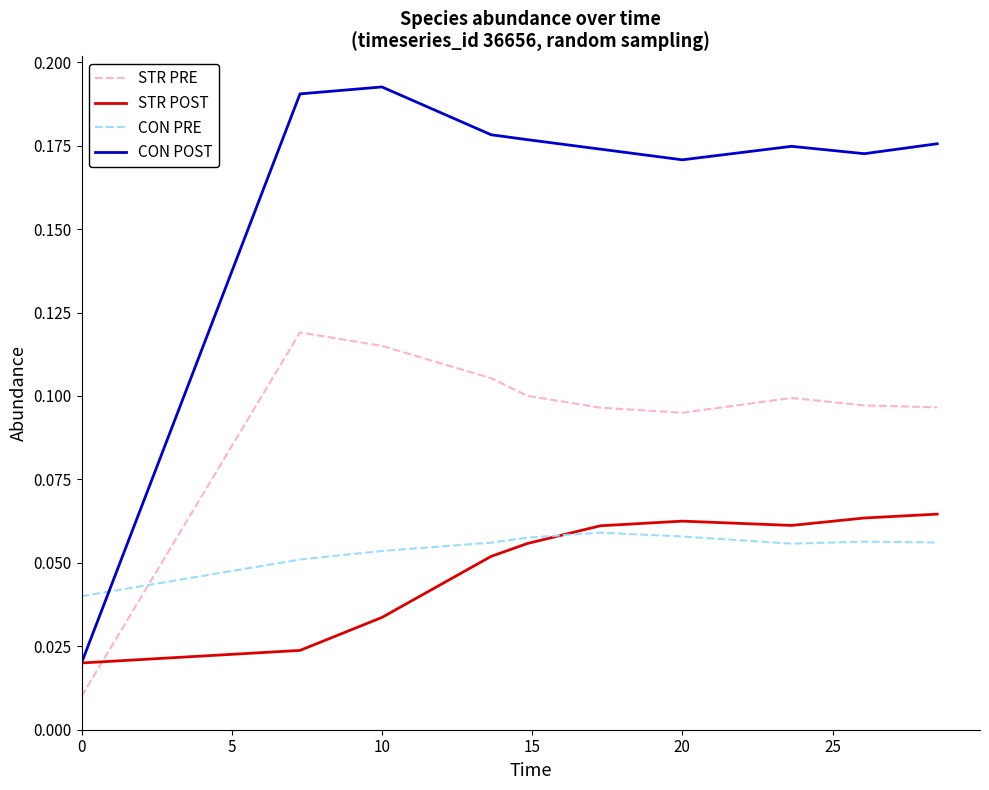

Which series has the largest total across all categories?

CON POST